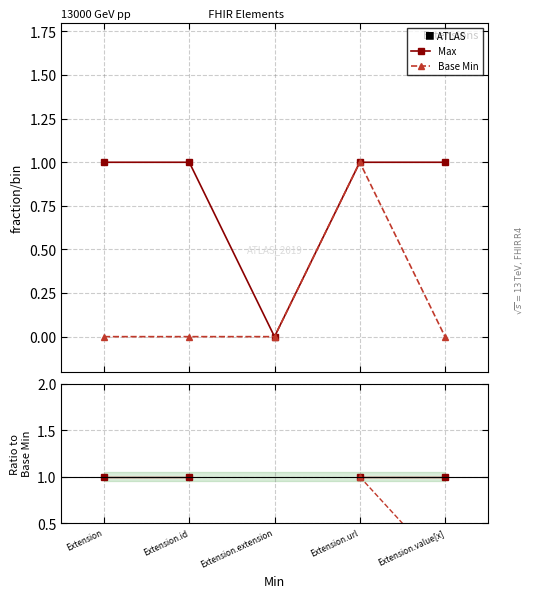

Is it true that Max equals nan at Extension.extension?

False